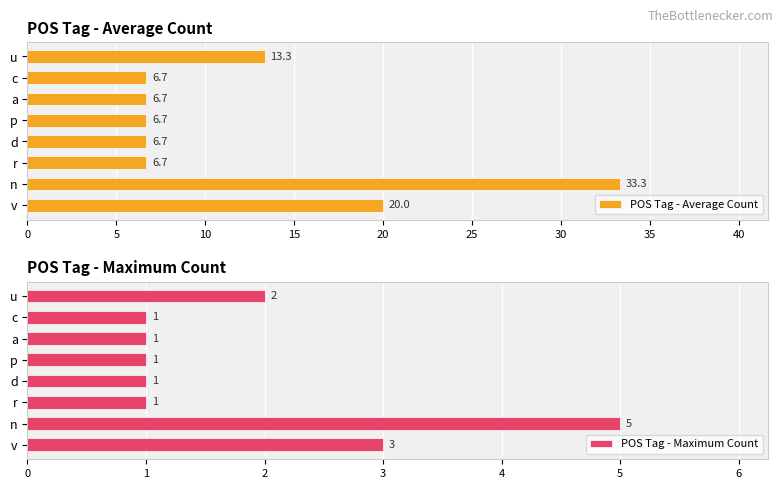

What is the approximate value of POS Tag - Average Count at c?

6.7